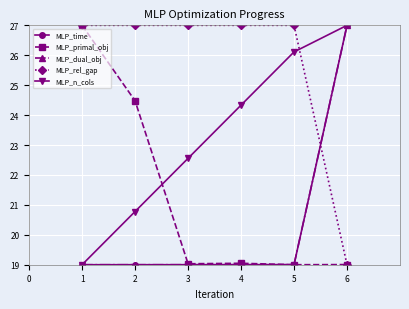

The MLP_primal_obj series shows 19.0 at 4. True or false?

True